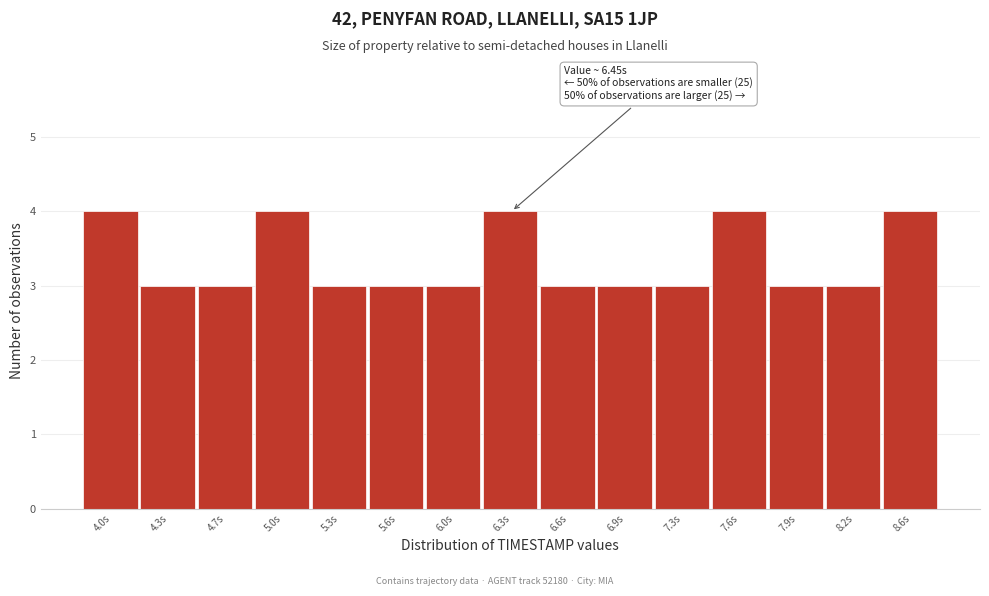

Reading right to left, list all the values displayed in this chart.

8.6s=4	8.2s=3	7.9s=3	7.6s=4	7.3s=3	6.9s=3	6.6s=3	6.3s=4	6.0s=3	5.6s=3	5.3s=3	5.0s=4	4.7s=3	4.3s=3	4.0s=4